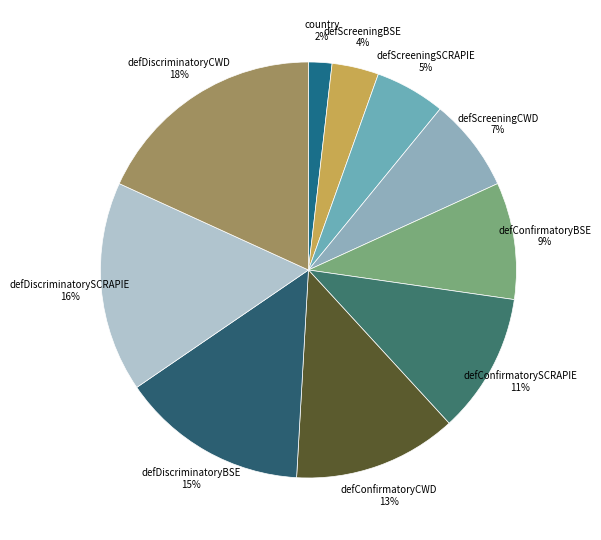

What is the smallest slice in the pie chart?

country